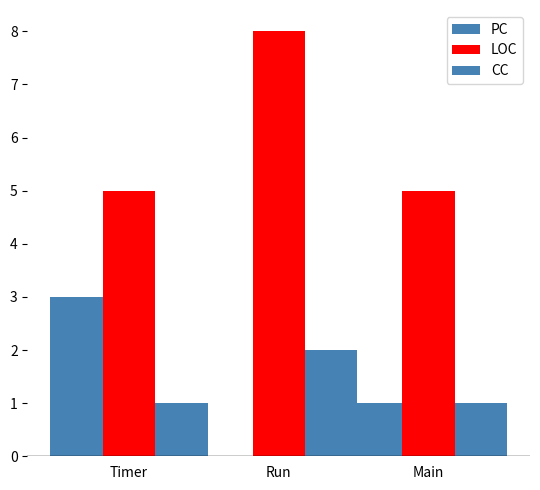

Are the bars grouped side by side (vs. stacked)?

Yes